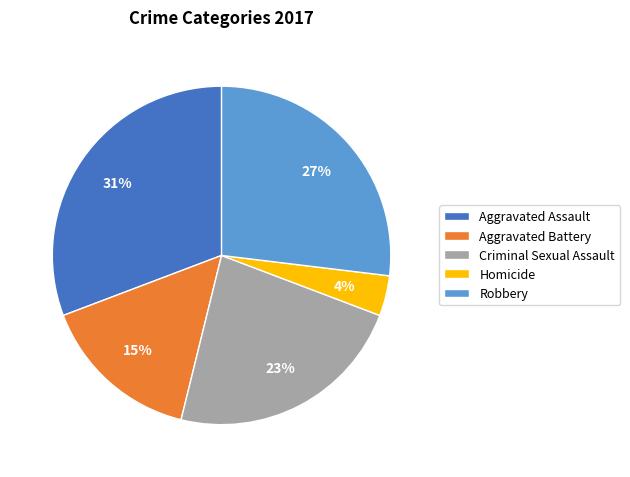

Does Criminal Sexual Assault represent more than half of the total?

No